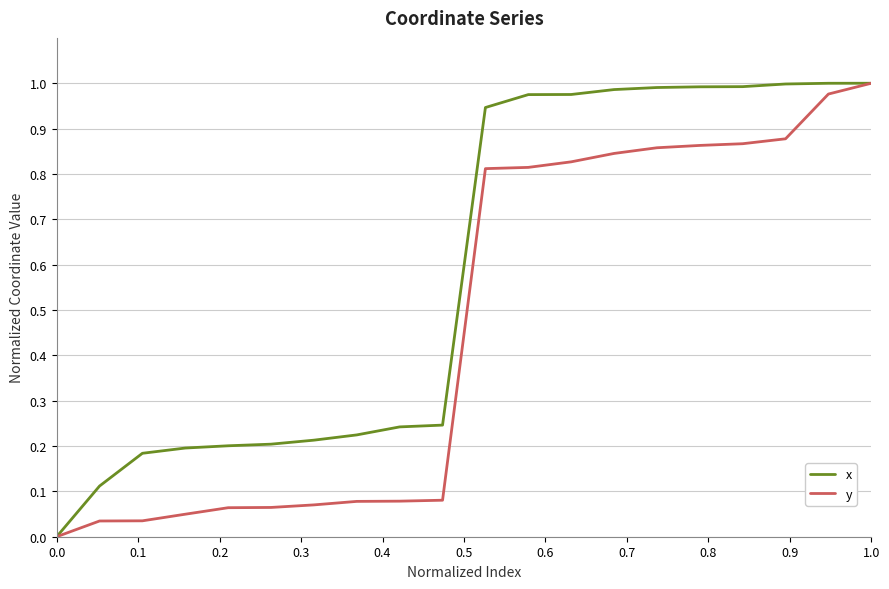

What are all the series names shown in the legend?

x, y